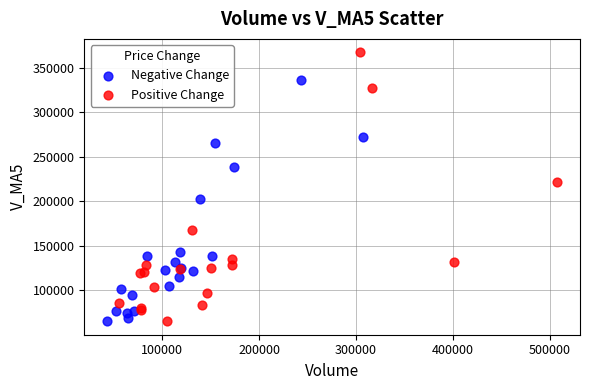

Which series has the widest spread of Y values?

Positive Change